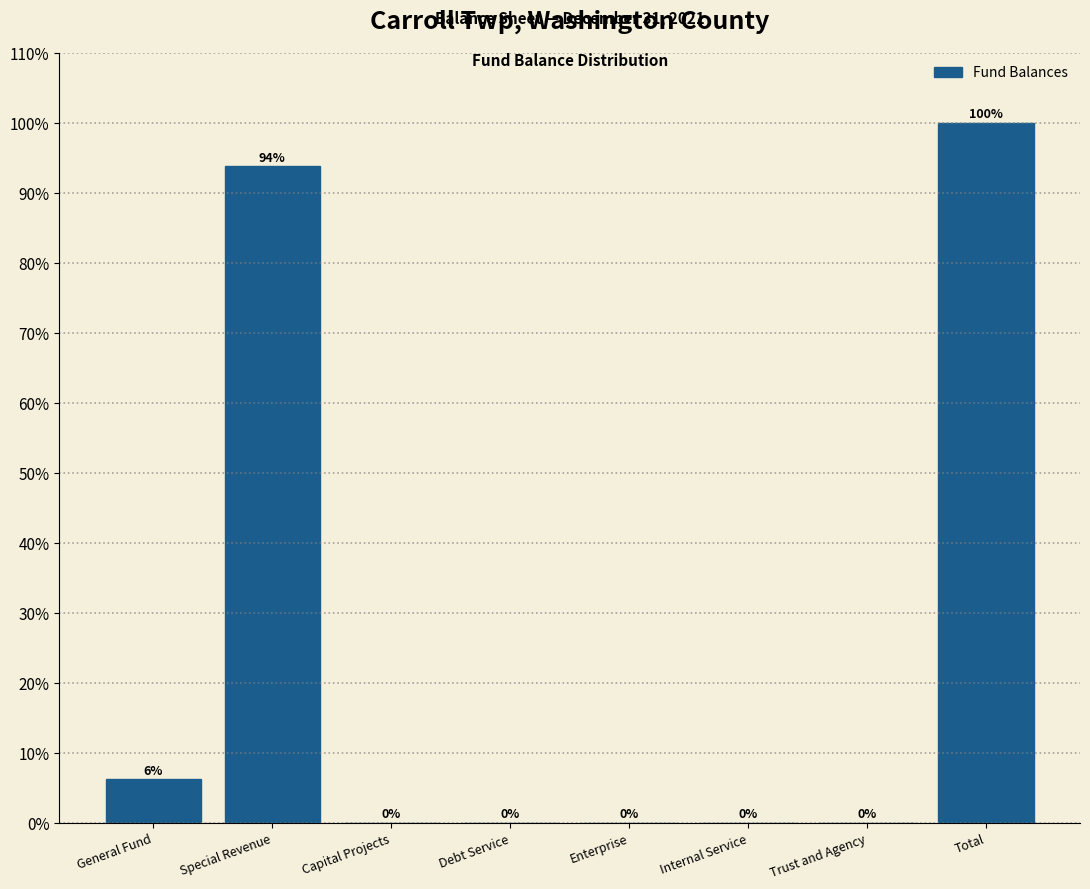

What is the sum of all values?

200.0